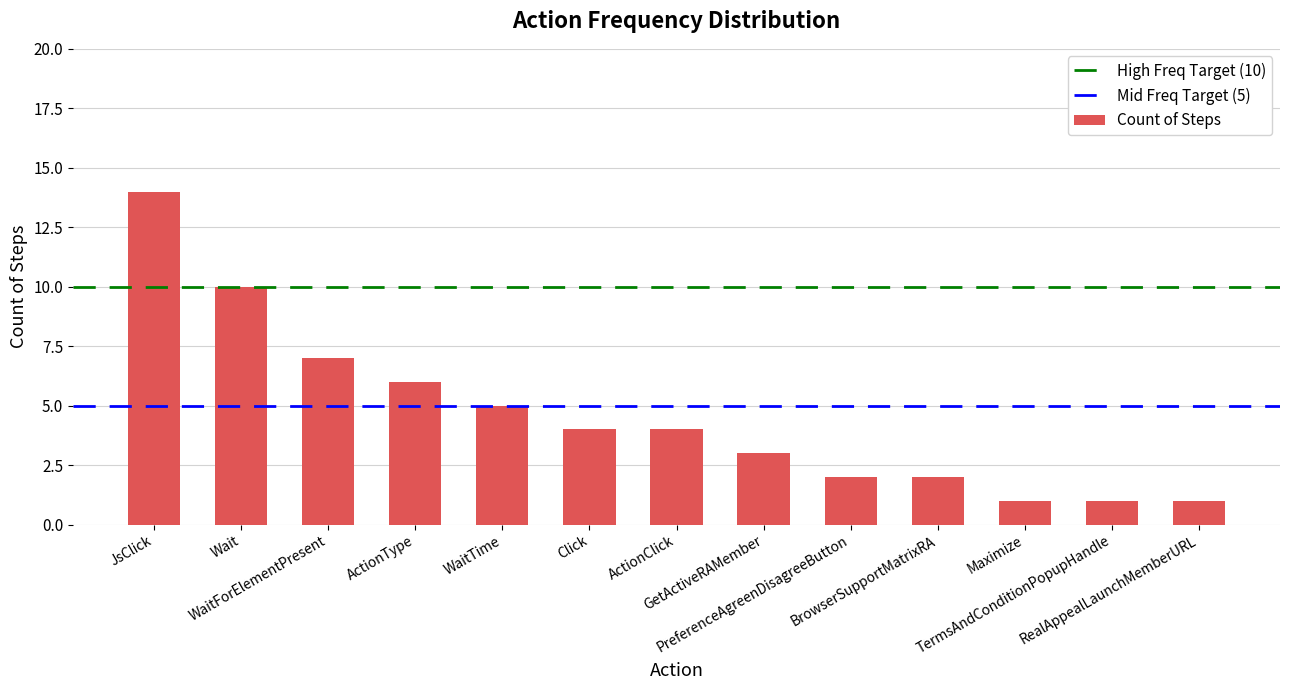

What is the label of the 12th bar from the left?

TermsAndConditionPopupHandle